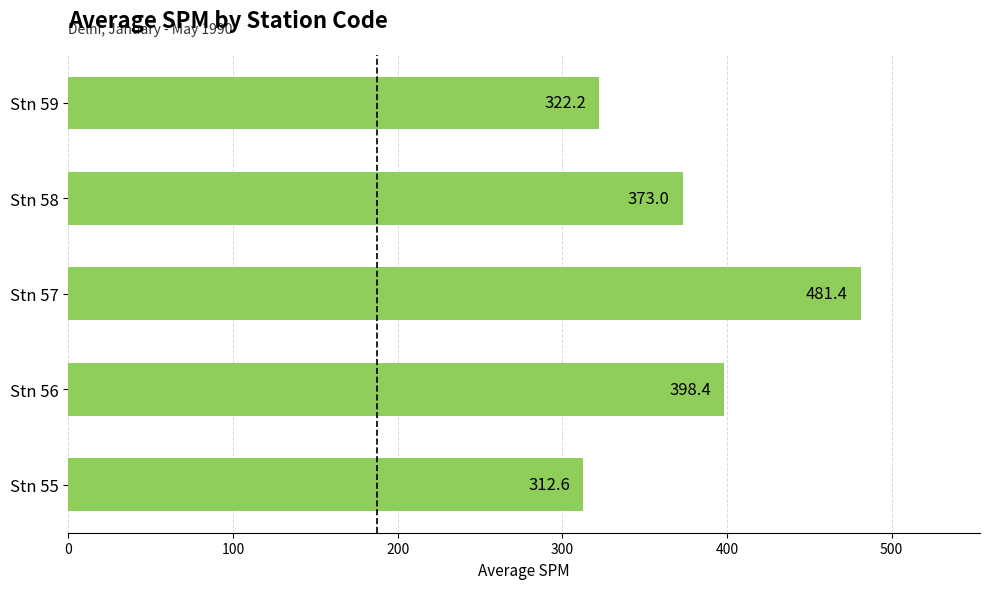

At which label is the value closest to 397?

Stn 56